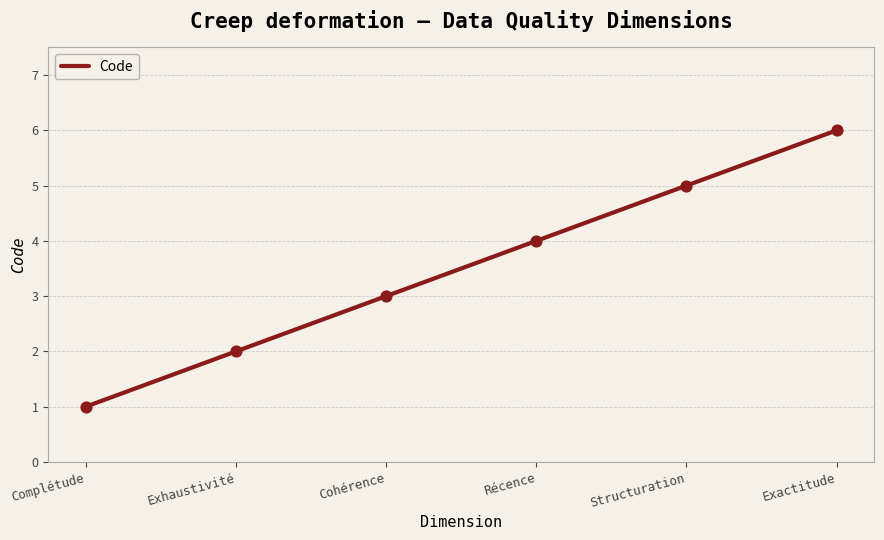

What is the ratio of the value at Structuration to the value at Exhaustivité?

2.5